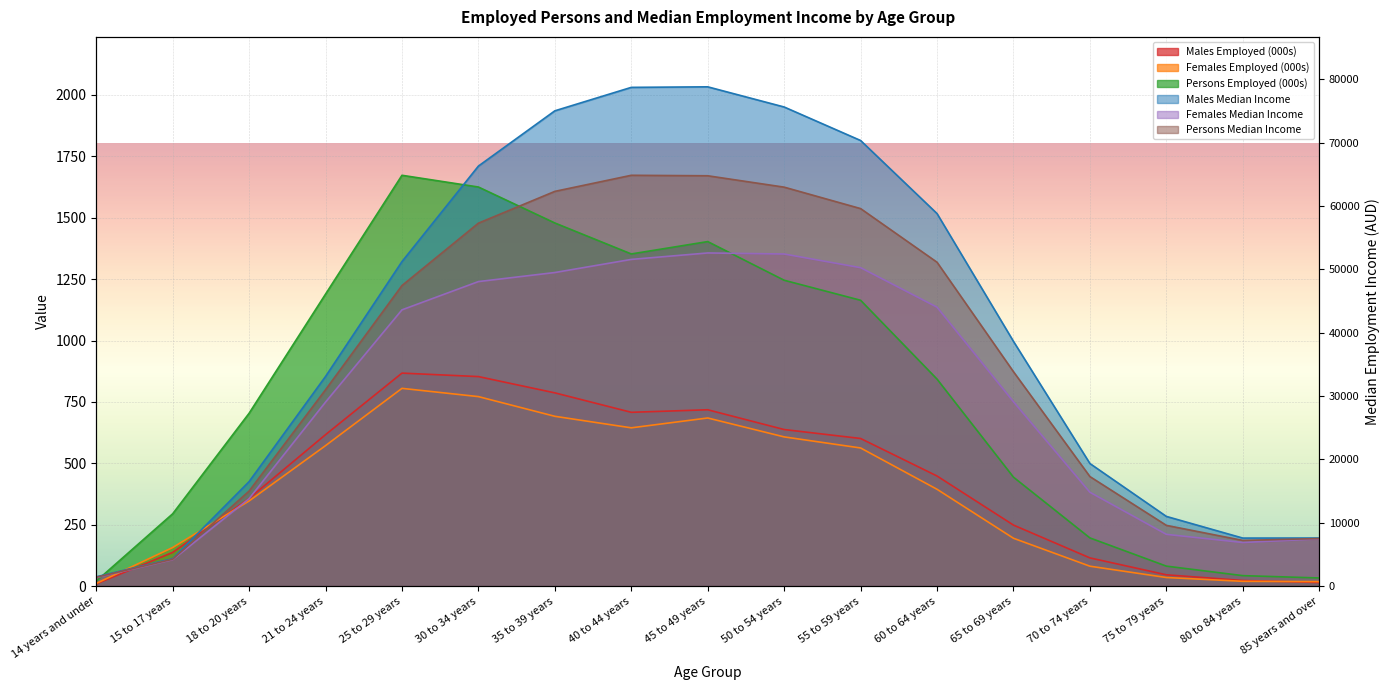

What is the label of the 17th point from the left?

85 years and over